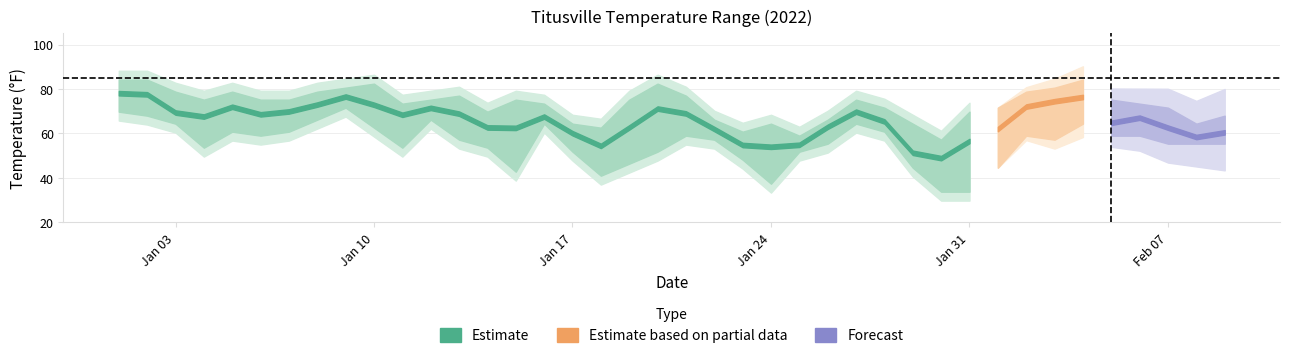

Reading right to left, list all the values displayed in this chart.

TEMP: 60.5	58.4	62.6	67.1	64.8	76.4	74.5	72.1	62.0	56.6	48.9	51.3	65.4	69.8	63.0	54.9	54.0	54.8	62.0	69.0	71.2	62.7	54.4	60.1	67.6	62.5	62.7	68.9	71.5	68.4	72.9	76.6	73.0	69.9	68.6	72.0	67.6	69.4	77.6	78.1
DEWP: 51.0	53.8	55.8	61.4	57.8	65.0	61.5	54.8	45.9	38.4	26.4	24.1	60.4	64.0	60.9	46.3	33.9	46.9	58.4	61.0	57.7	50.4	42.2	43.0	61.4	44.5	39.8	53.0	52.4	51.8	65.8	63.7	58.0	58.3	50.5	62.5	55.5	46.4	67.5	67.2
MAX: 68.0	64.4	71.6	73.4	75.2	84.2	80.6	78.8	71.6	69.8	57.2	64.4	71.6	75.2	66.2	59.0	64.4	60.8	66.2	77.0	82.4	75.2	62.6	64.4	73.4	75.2	69.8	77.0	75.2	73.4	82.4	80.6	78.8	75.2	75.2	78.8	75.2	78.8	84.2	84.2
MIN: 55.4	55.4	55.4	59.0	59.0	64.4	57.2	59.0	44.6	33.8	33.8	44.6	60.8	64.4	55.4	51.8	37.4	48.2	57.2	59.0	51.8	46.4	41.0	51.8	64.4	42.8	53.6	57.2	66.2	53.6	62.6	71.6	66.2	60.8	59.0	60.8	53.6	64.4	68.0	69.8